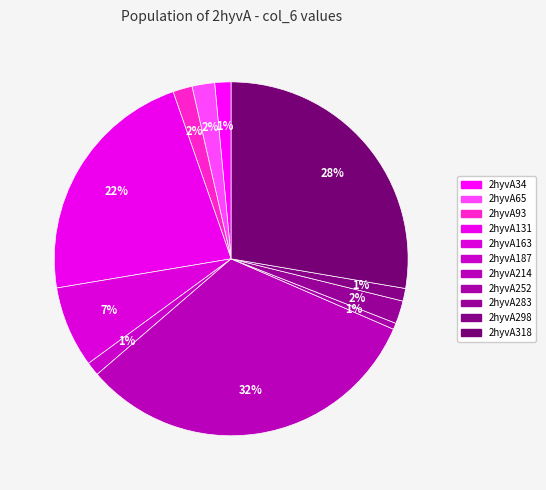

To the nearest percent, what portion does 2hyvA214 represent?

32%